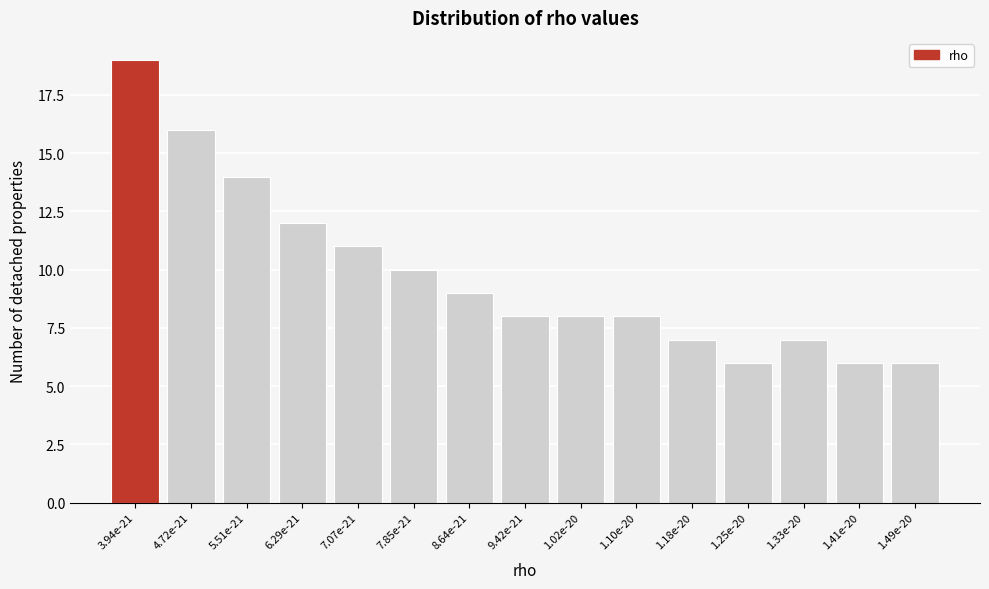

Reading left to right, extract all data points from this chart.

3.94e-21=19	4.72e-21=16	5.51e-21=14	6.29e-21=12	7.07e-21=11	7.85e-21=10	8.64e-21=9	9.42e-21=8	1.02e-20=8	1.10e-20=8	1.18e-20=7	1.25e-20=6	1.33e-20=7	1.41e-20=6	1.49e-20=6